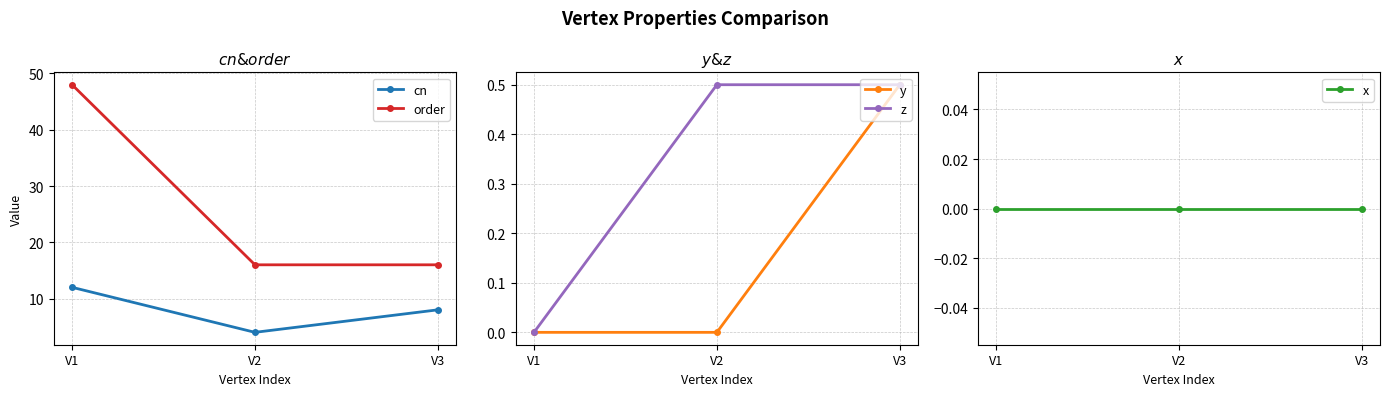

What is the total value across all series at V3?

25.0